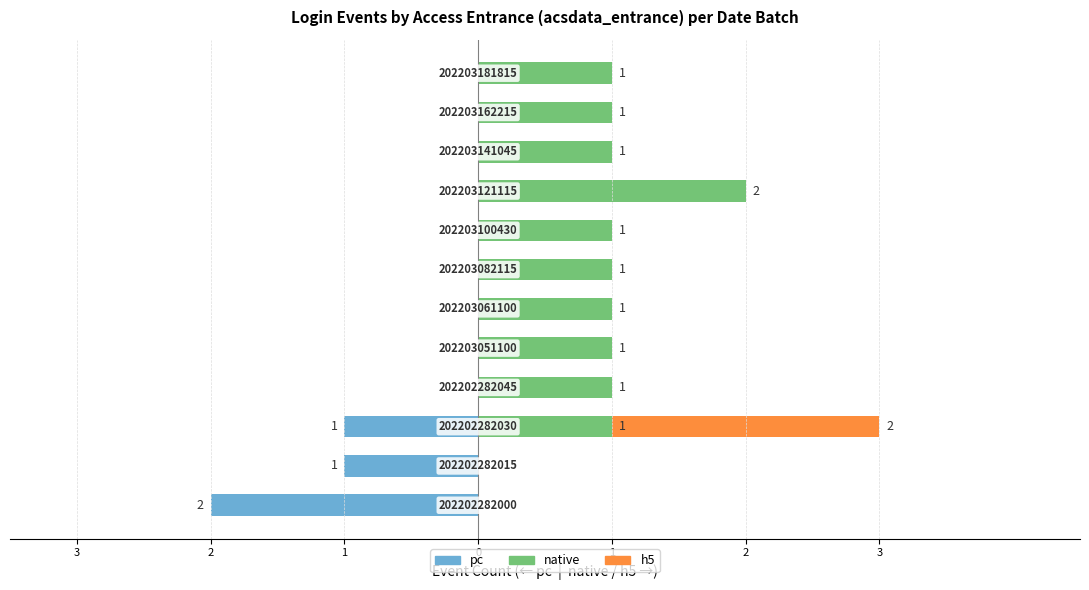

Count the number of data series in this chart.

3